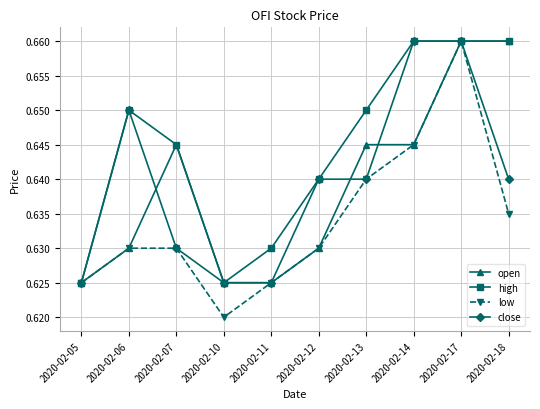

How many high values are between 0 and 1?

10